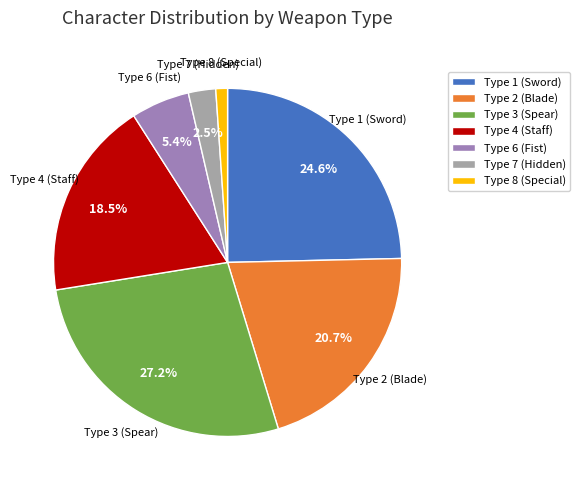

Between Type 6 (Fist) and Type 3 (Spear), which is larger?

Type 3 (Spear)